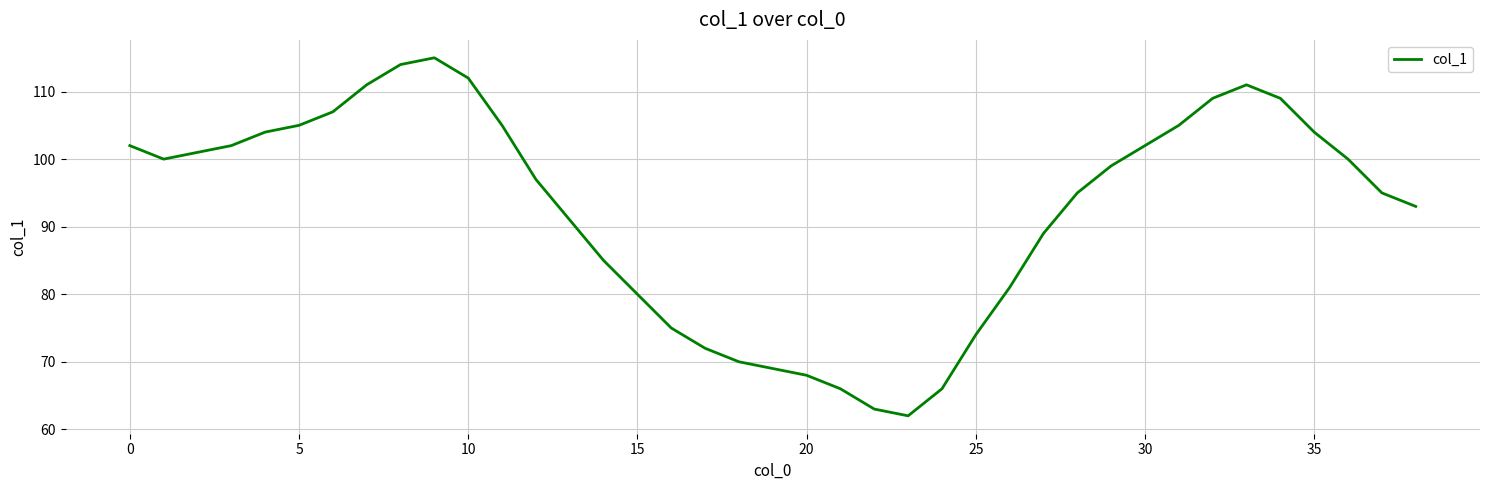

What is the minimum value shown in the chart?

62